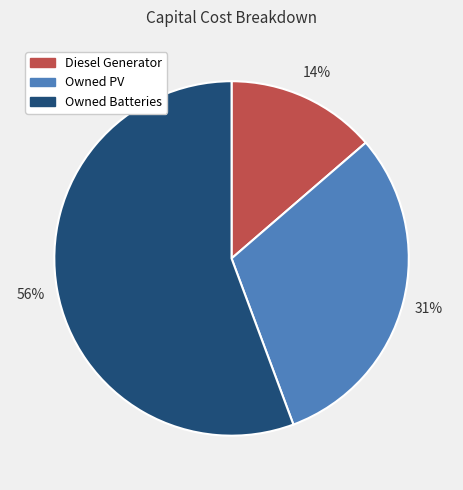

Is the sum of Diesel Generator and Owned Batteries greater than half?

Yes